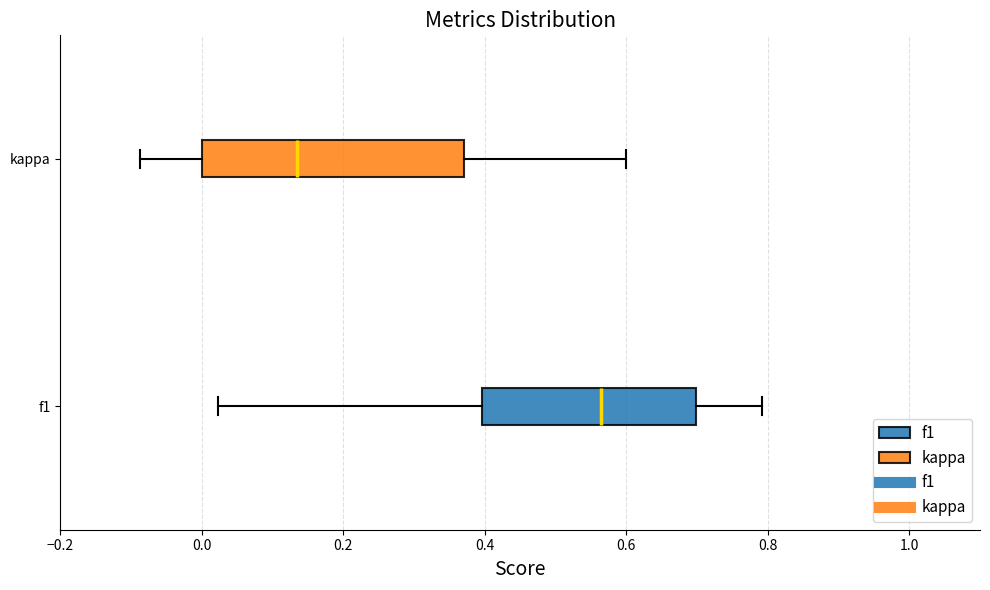

Which box is the widest, from its left edge to its right edge?

kappa